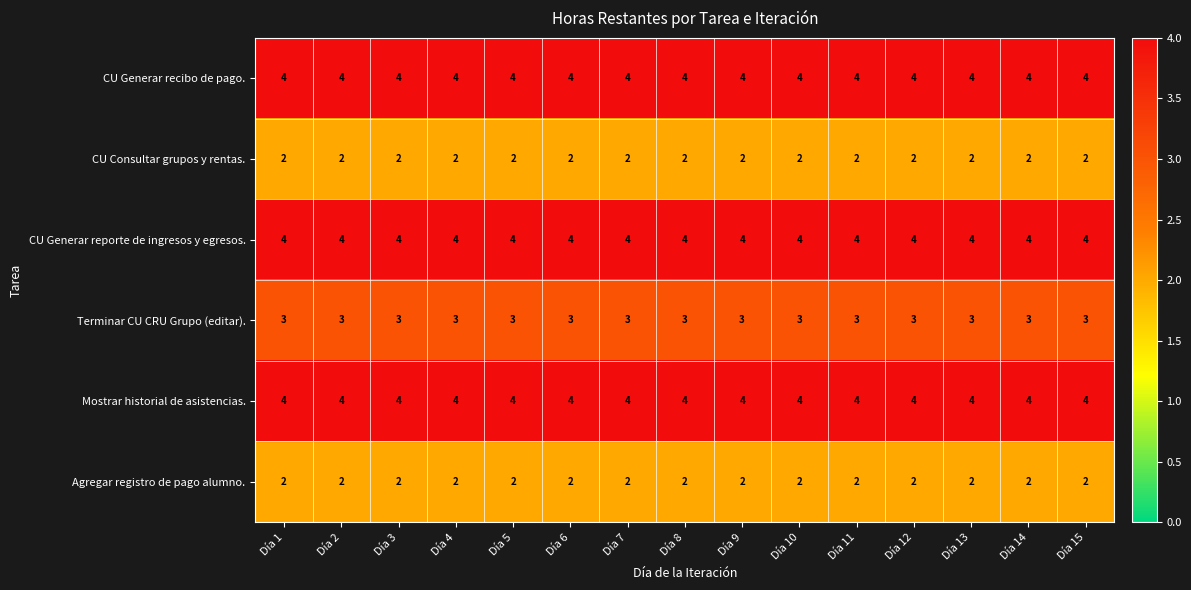

What is the average value of the Mostrar historial de asistencias. series?

4